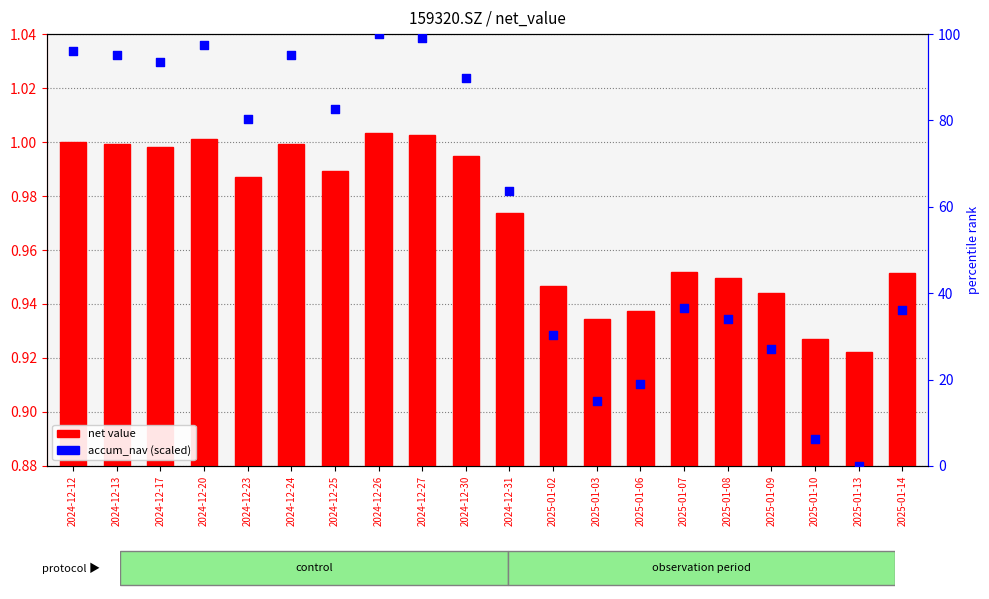

Which series has the largest total across all categories?

accum_nav (scaled)